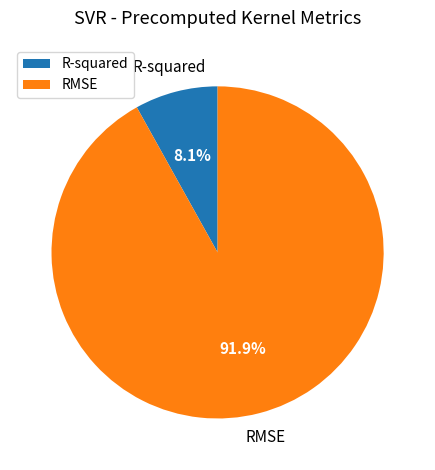

To the nearest percent, what is the difference between the largest and smallest slice percentages?

84%